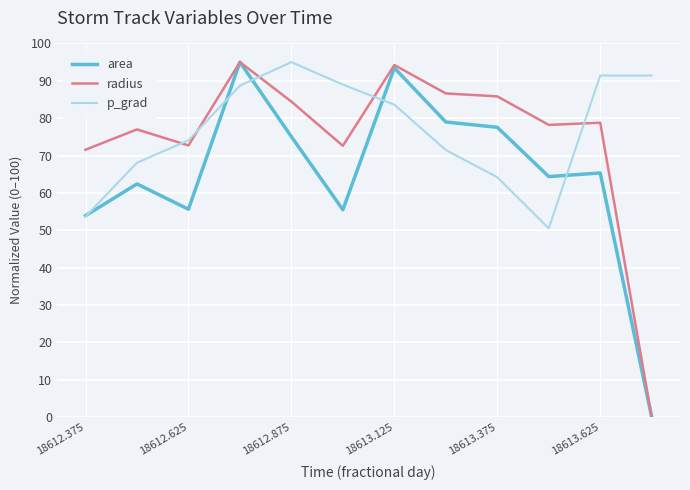

What is the highest value of the p_grad series?

95.0